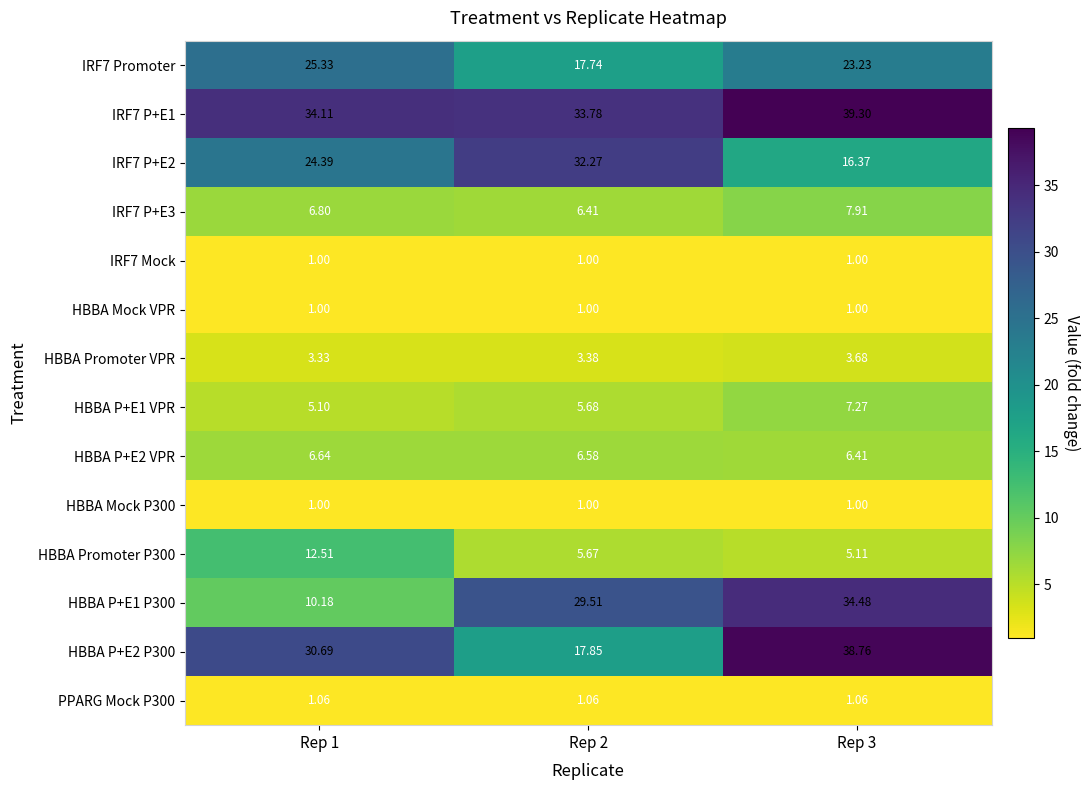

Reading right to left, transcribe all the data shown in this chart.

IRF7 Promoter: Rep 3=23.2	Rep 2=17.7	Rep 1=25.3
IRF7 P+E1: Rep 3=39.3	Rep 2=33.8	Rep 1=34.1
IRF7 P+E2: Rep 3=16.4	Rep 2=32.3	Rep 1=24.4
IRF7 P+E3: Rep 3=7.9	Rep 2=6.4	Rep 1=6.8
IRF7 Mock: Rep 3=1.0	Rep 2=1.0	Rep 1=1.0
HBBA Mock VPR: Rep 3=1.0	Rep 2=1.0	Rep 1=1.0
HBBA Promoter VPR: Rep 3=3.7	Rep 2=3.4	Rep 1=3.3
HBBA P+E1 VPR: Rep 3=7.3	Rep 2=5.7	Rep 1=5.1
HBBA P+E2 VPR: Rep 3=6.4	Rep 2=6.6	Rep 1=6.6
HBBA Mock P300: Rep 3=1.0	Rep 2=1.0	Rep 1=1.0
HBBA Promoter P300: Rep 3=5.1	Rep 2=5.7	Rep 1=12.5
HBBA P+E1 P300: Rep 3=34.5	Rep 2=29.5	Rep 1=10.2
HBBA P+E2 P300: Rep 3=38.8	Rep 2=17.9	Rep 1=30.7
PPARG Mock P300: Rep 3=1.1	Rep 2=1.1	Rep 1=1.1